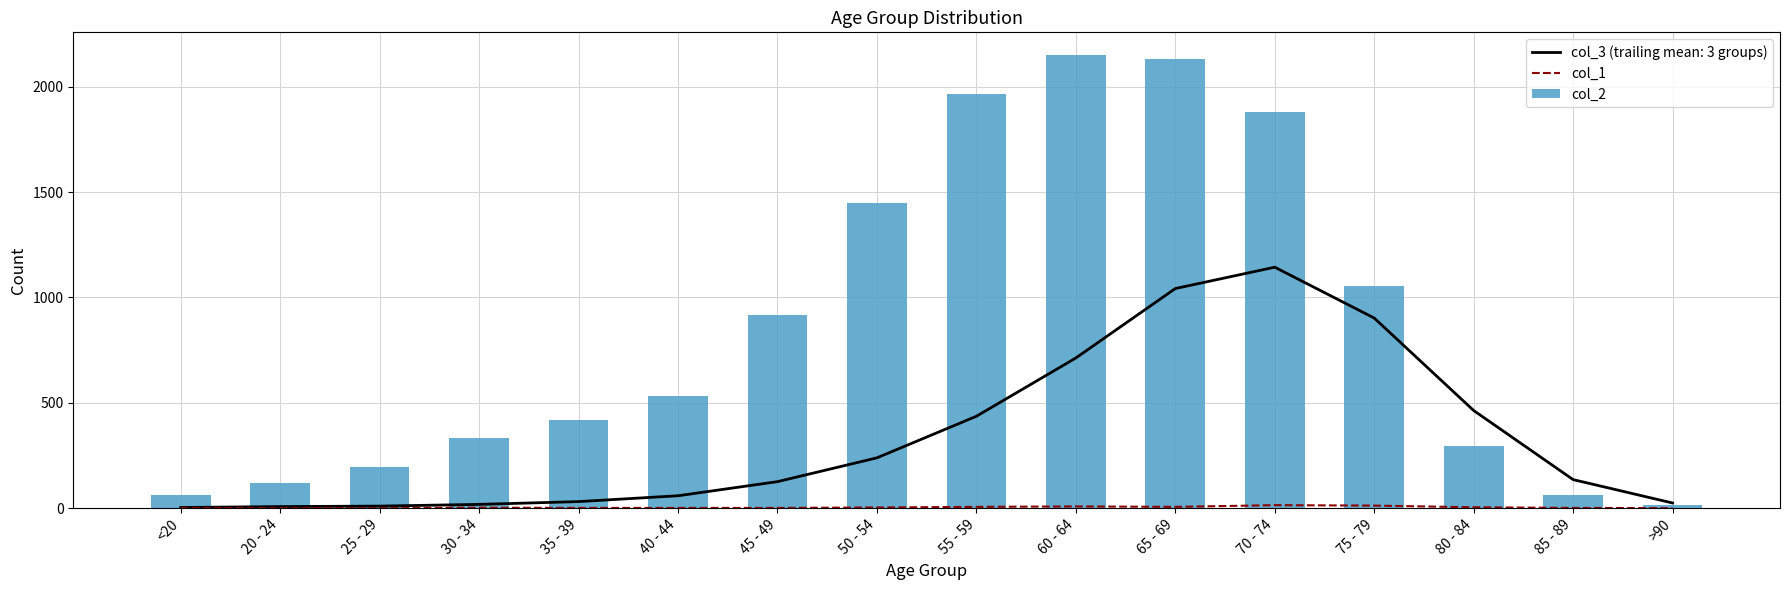

What is the label of the 8th bar from the left?

50 - 54